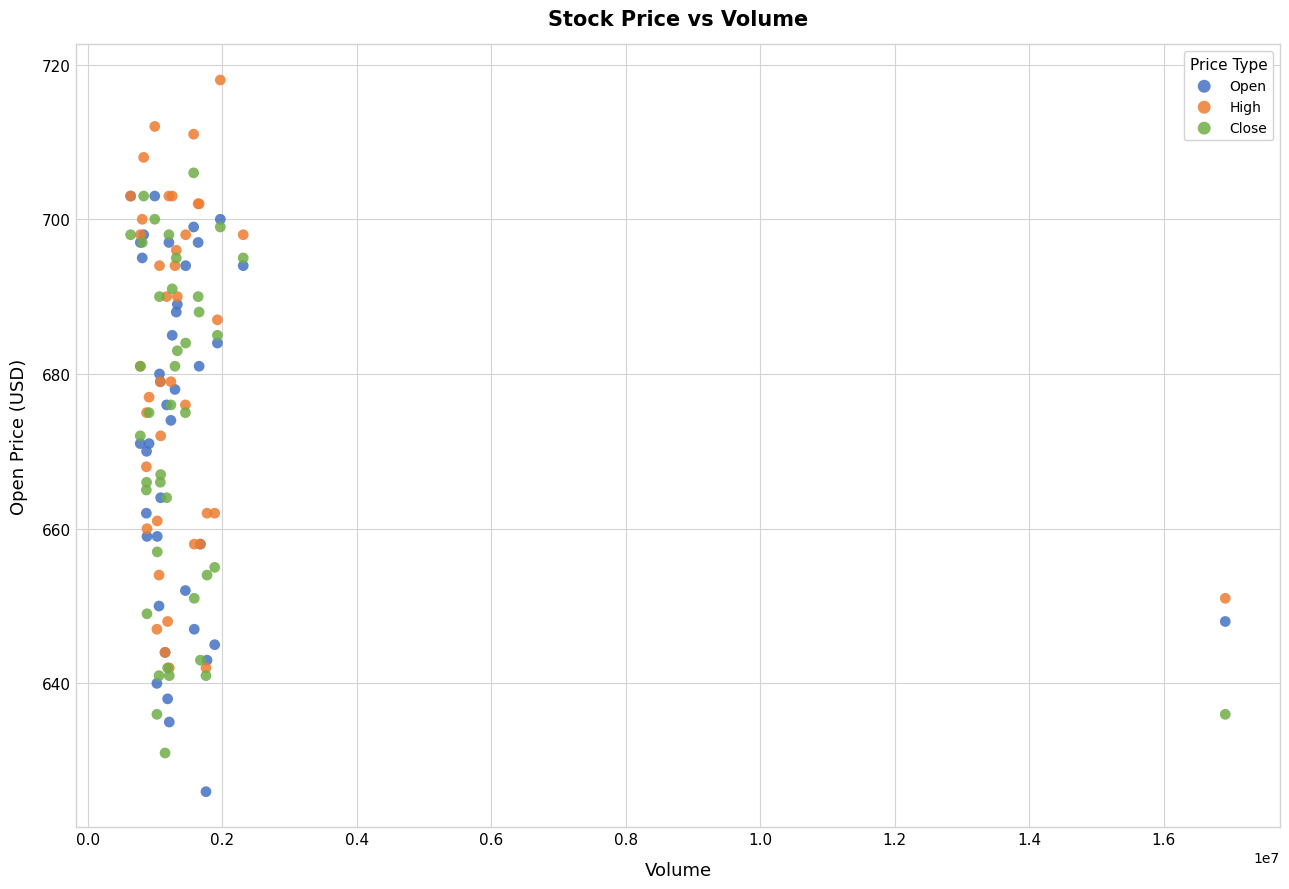

Which series has the widest spread of Y values?

Open